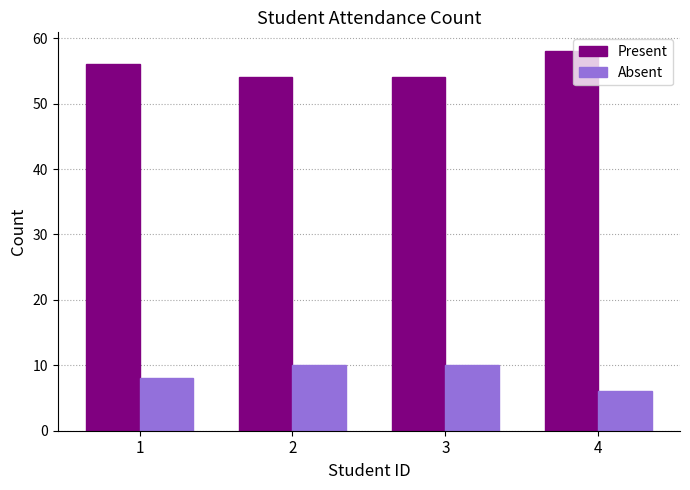

What is the difference between the highest and lowest values at 3?

44